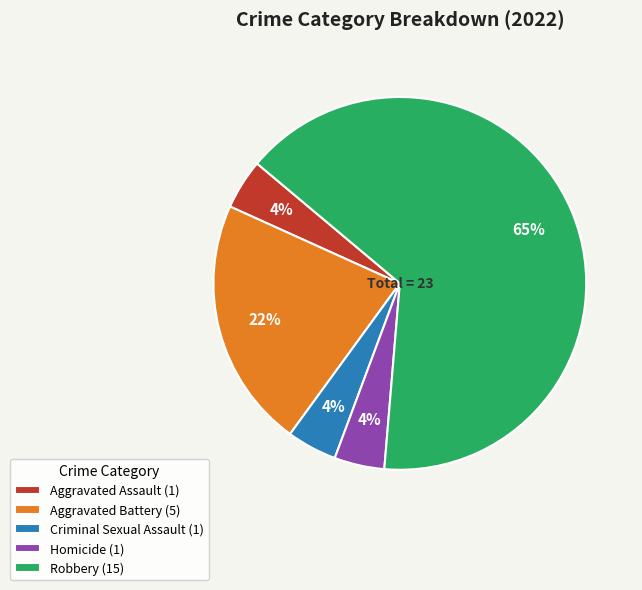

Is the sum of Aggravated Battery (5) and Criminal Sexual Assault (1) greater than half?

No